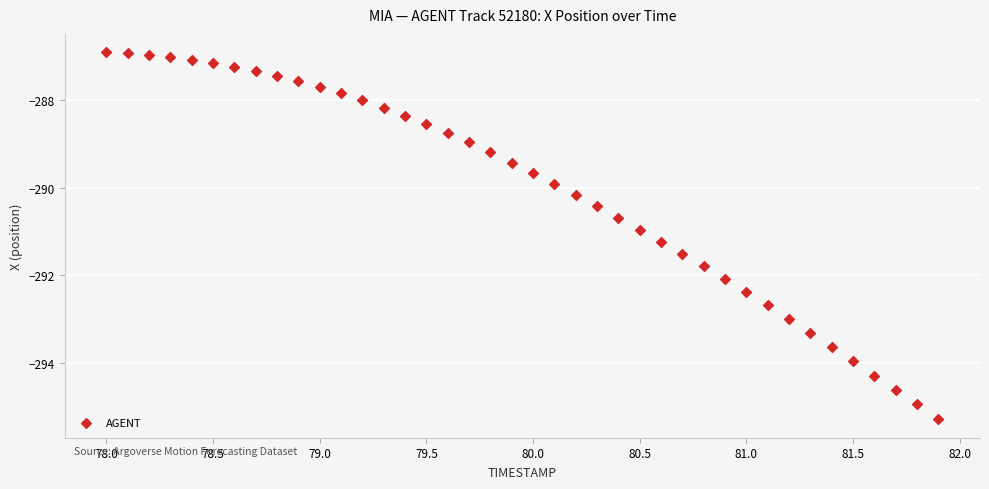

What is the range of X values (max minus min)?

3.9